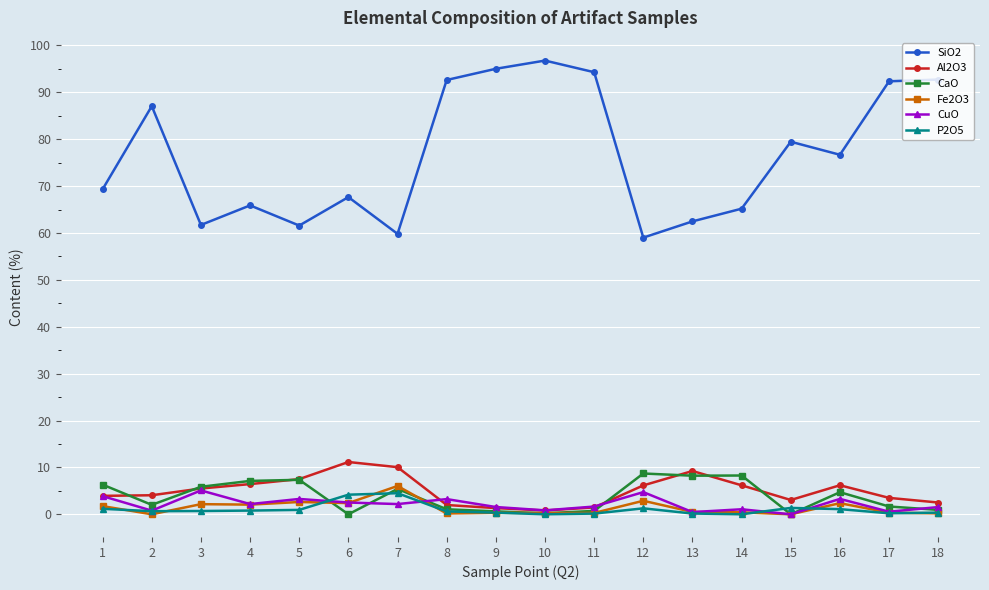

Is this an area chart (filled region under the line)?

No